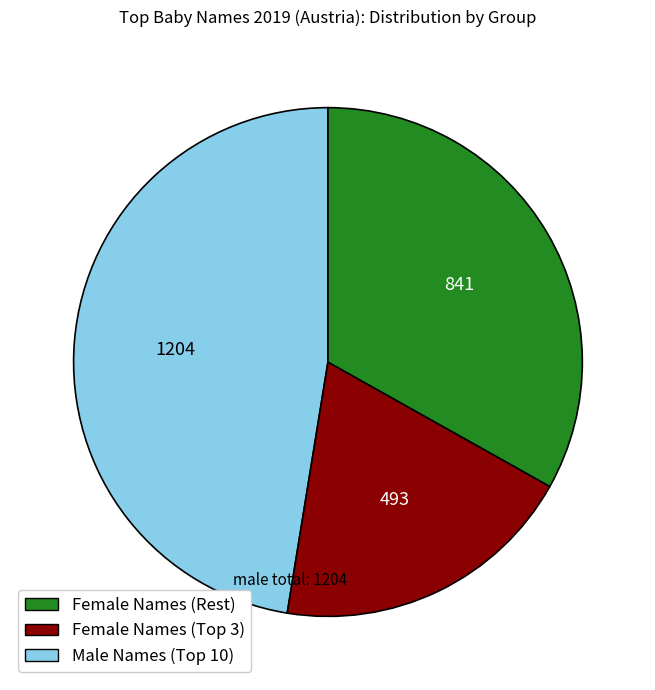

Does any single category account for the majority?

No